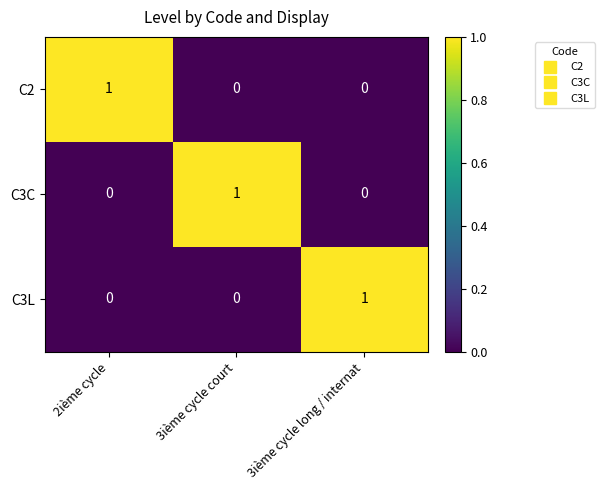

The value of C3C at 3ième cycle court is 2. True or false?

False